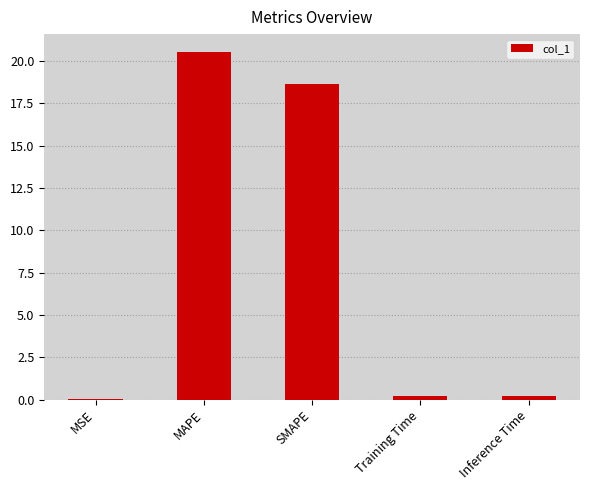

What value does the data have at MAPE?

20.6